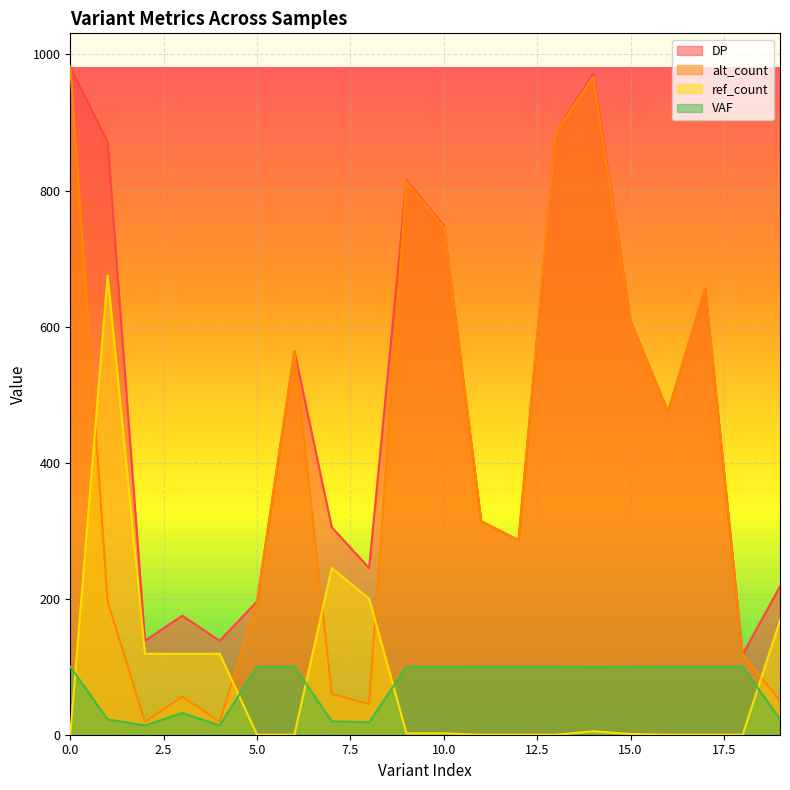

The value of alt_count at 11 is 314.0. True or false?

True